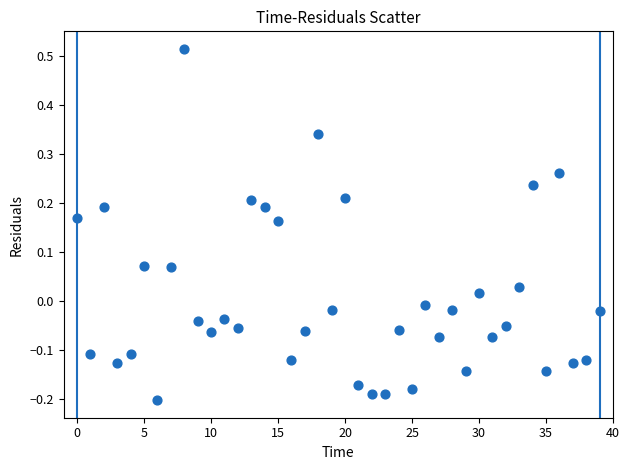

What is the range of Y values (max minus min)?

0.7